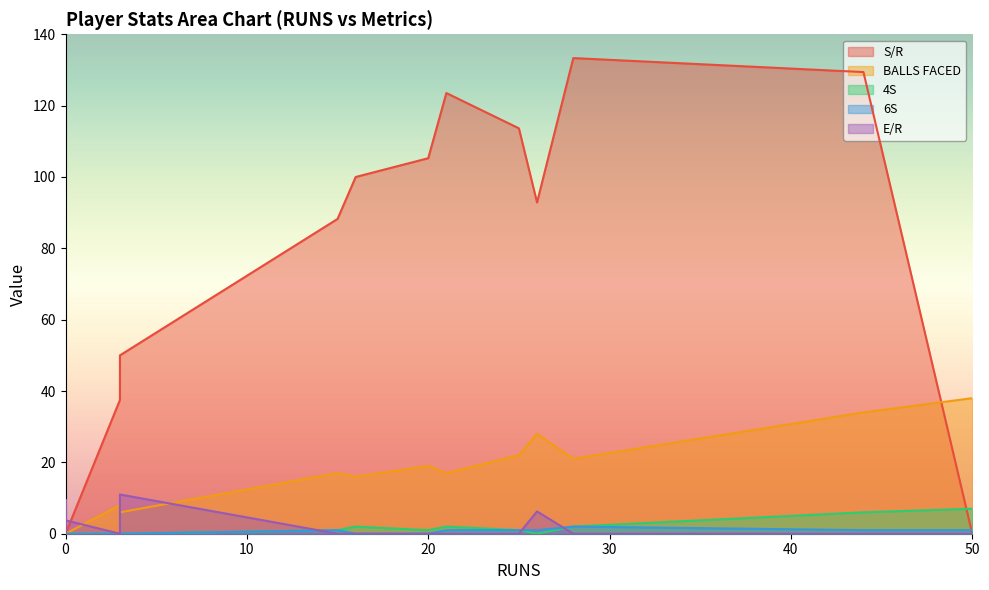

How many data points in S/R are above 37?

10